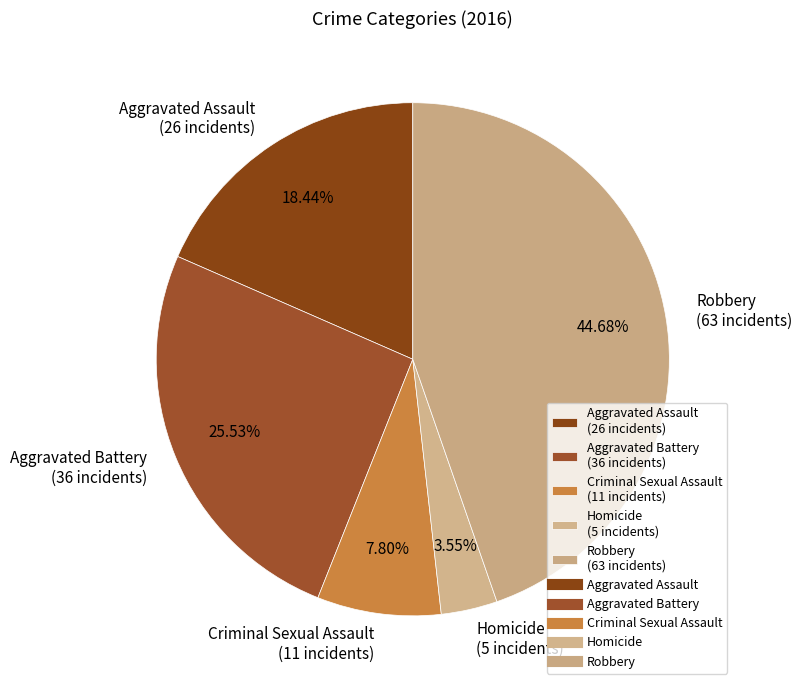

To the nearest percent, what is the difference between the largest and smallest slice percentages?

41%